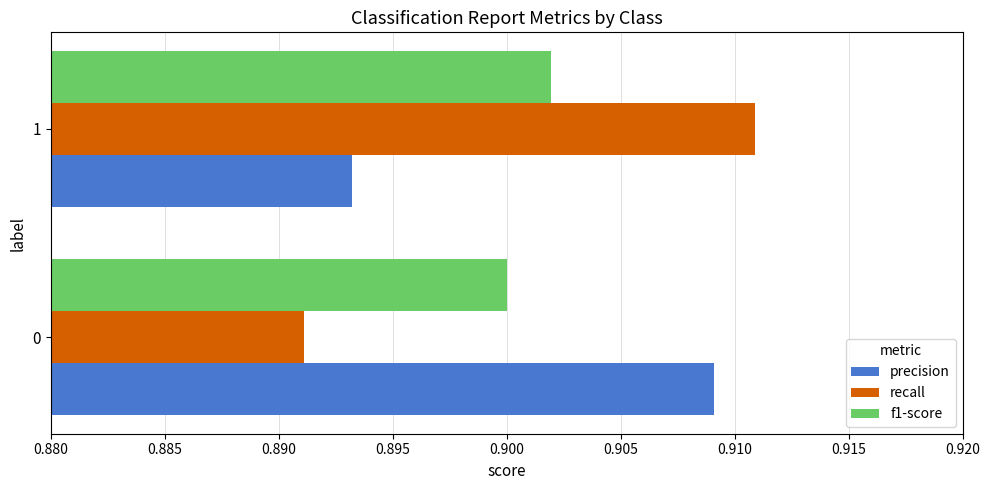

True or false: recall has a value of 1.5 at 0.

False